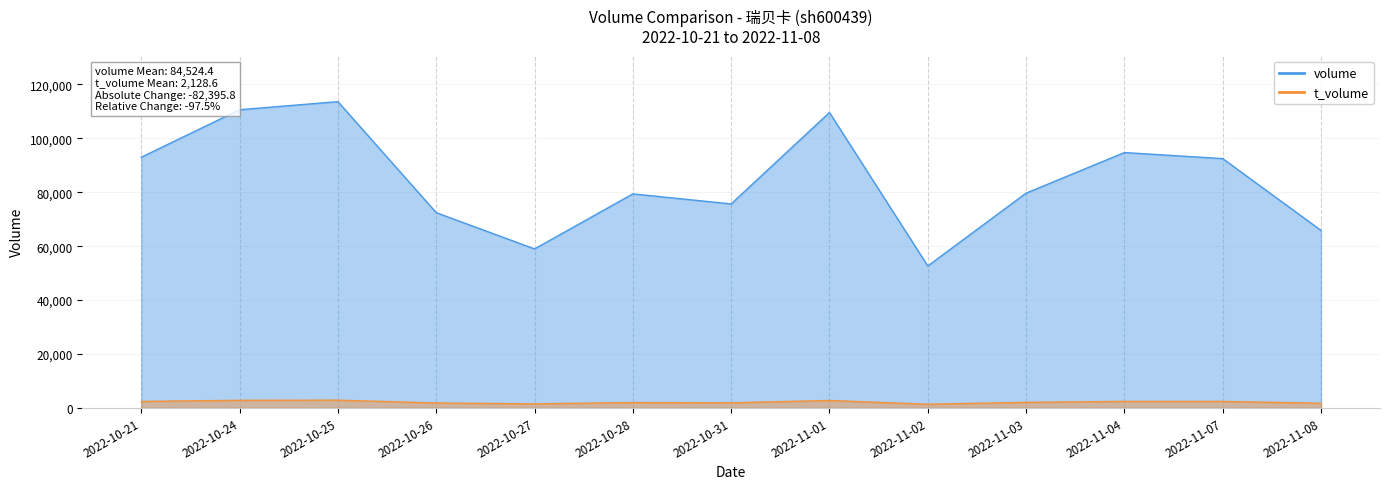

What is the sum of the t_volume values at 2022-10-28 and 2022-11-07?

4332